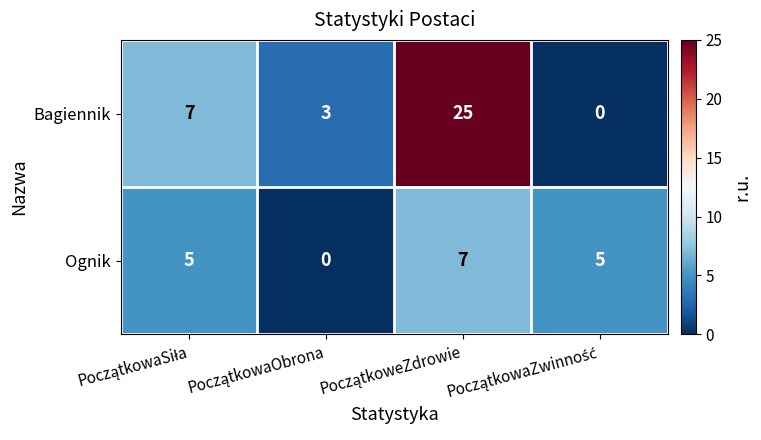

What is the sum of all Ognik values?

17